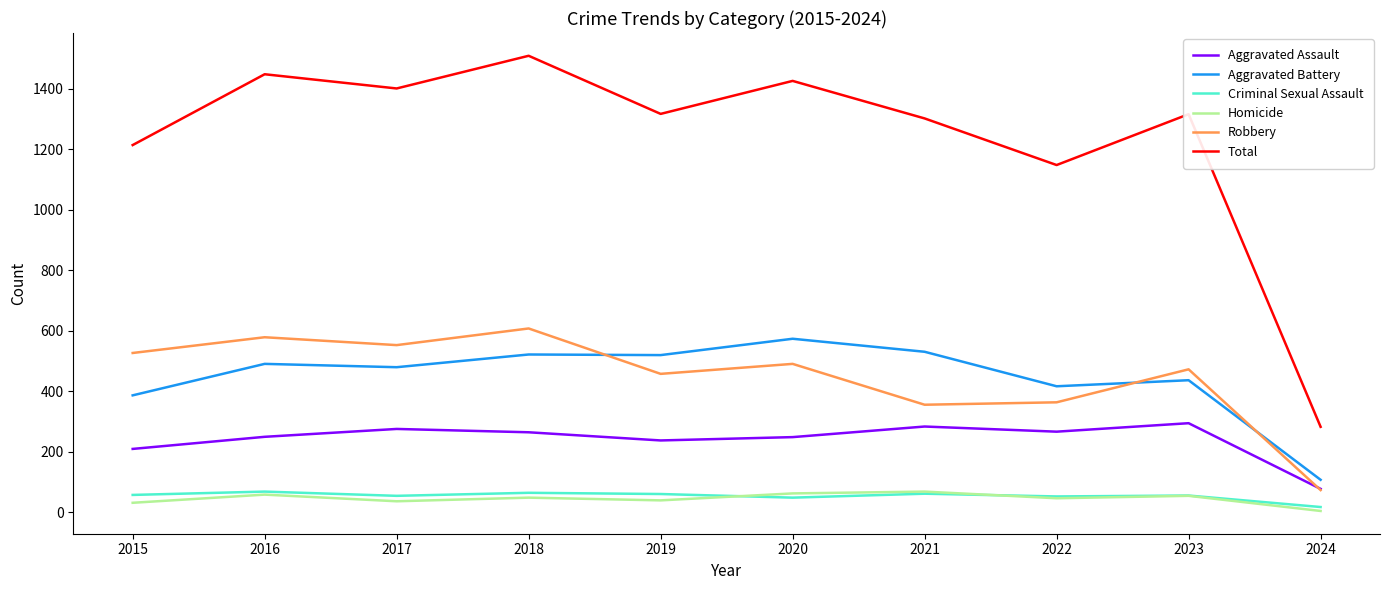

Does the chart display data point markers on the line(s)?

No